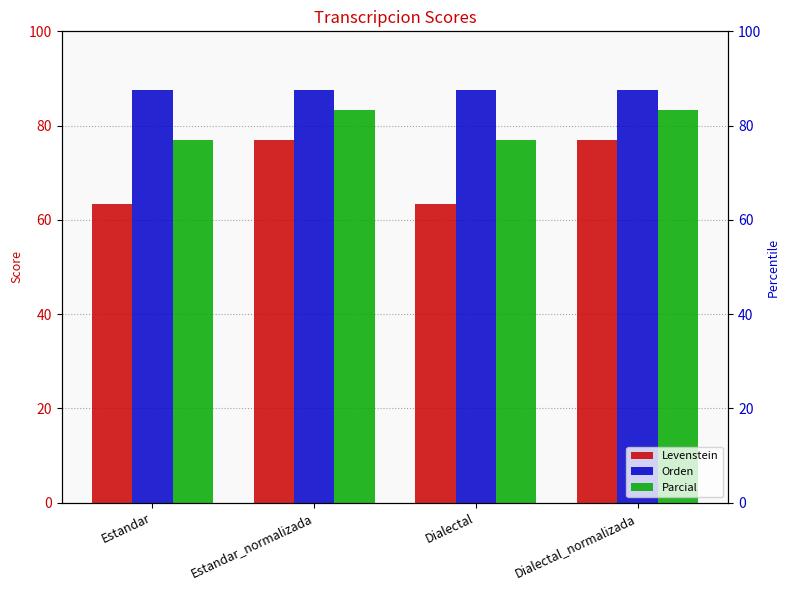

What is the sum of the Parcial values at Dialectal and Estandar?

153.8